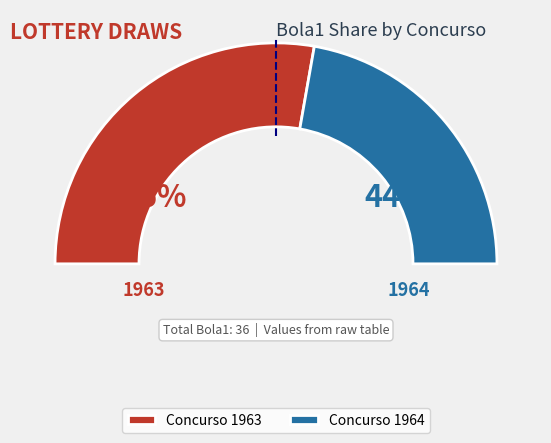

Rank the categories by value from highest to lowest.

1963, 1964